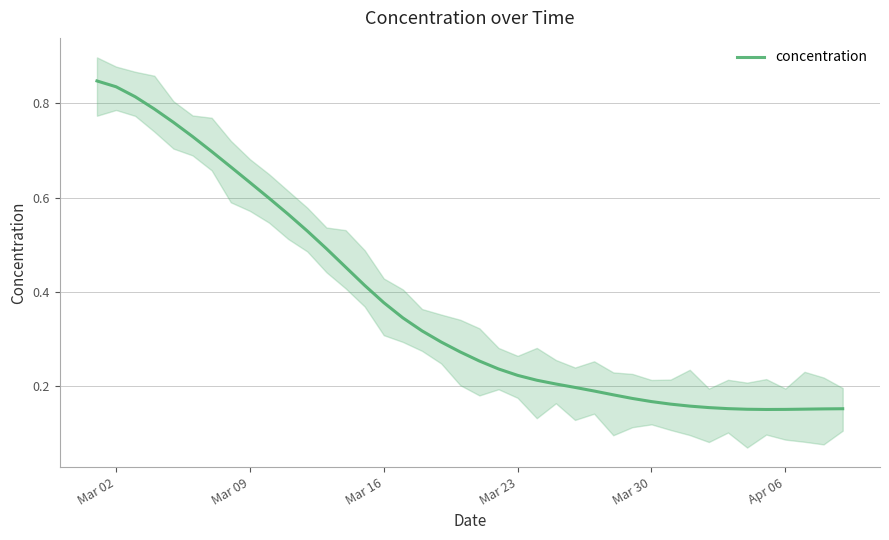

Reading right to left, transcribe all the data shown in this chart.

0.2	0.2	0.2	0.2	0.2	0.2	0.2	0.2	0.2	0.2	0.2	0.2	0.2	0.2	0.2	0.2	0.2	0.2	0.2	0.3	0.3	0.3	0.3	0.3	0.4	0.4	0.5	0.5	0.5	0.6	0.6	0.6	0.7	0.7	0.7	0.8	0.8	0.8	0.8	0.8